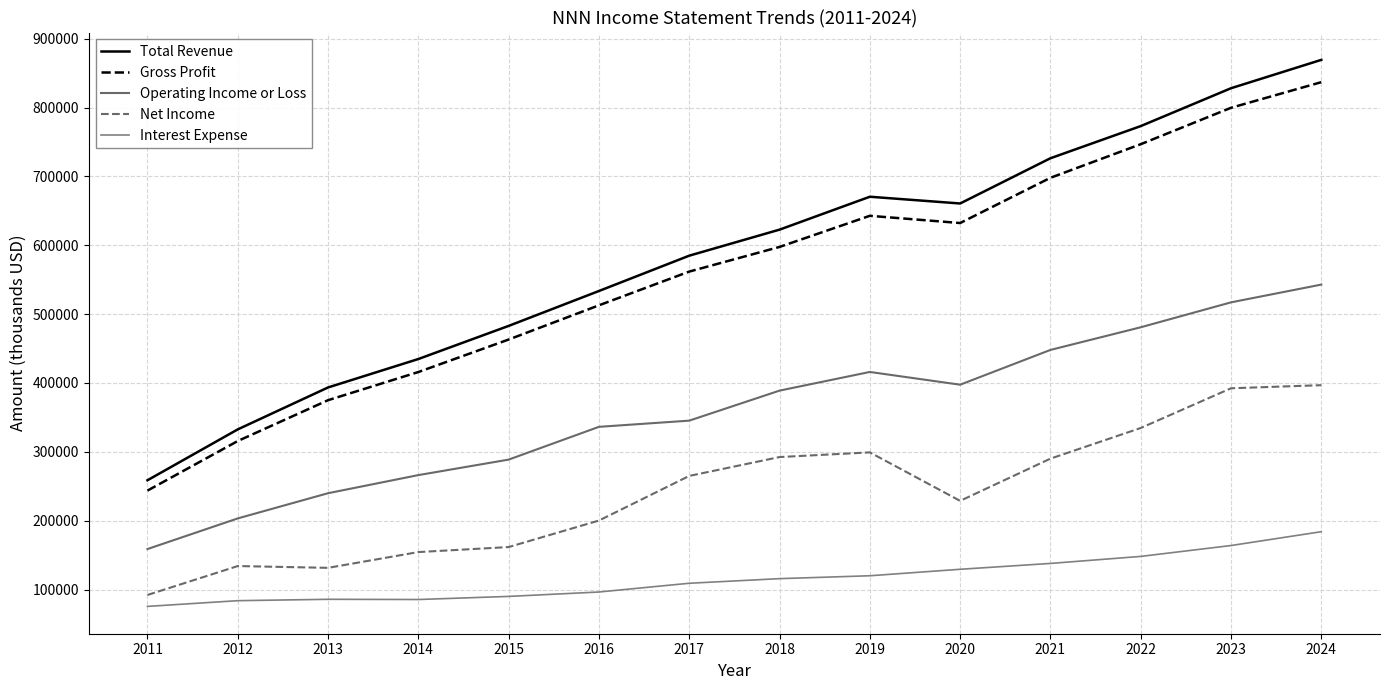

What is the value of the Interest Expense point at the 8th from the left?

115800